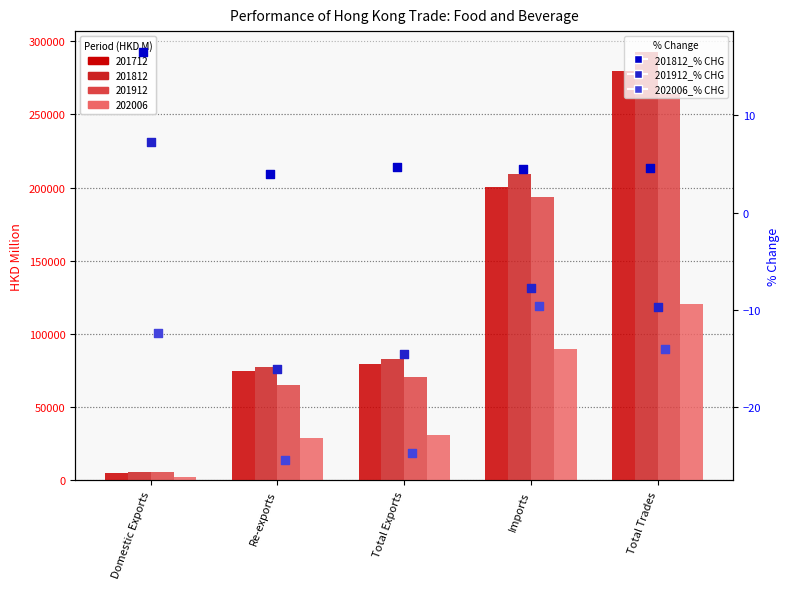

Which series reaches the minimum Y coordinate?

202006_% CHG